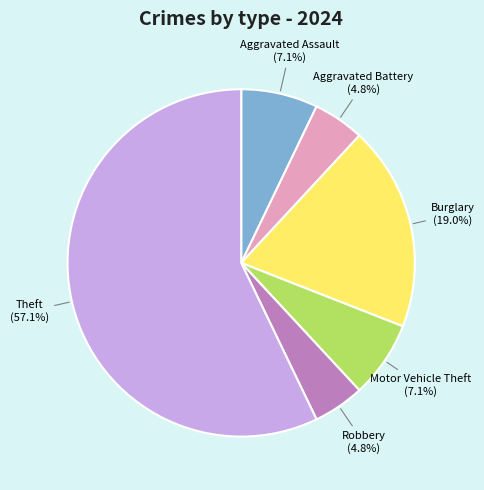

Which category accounts for the majority?

Theft